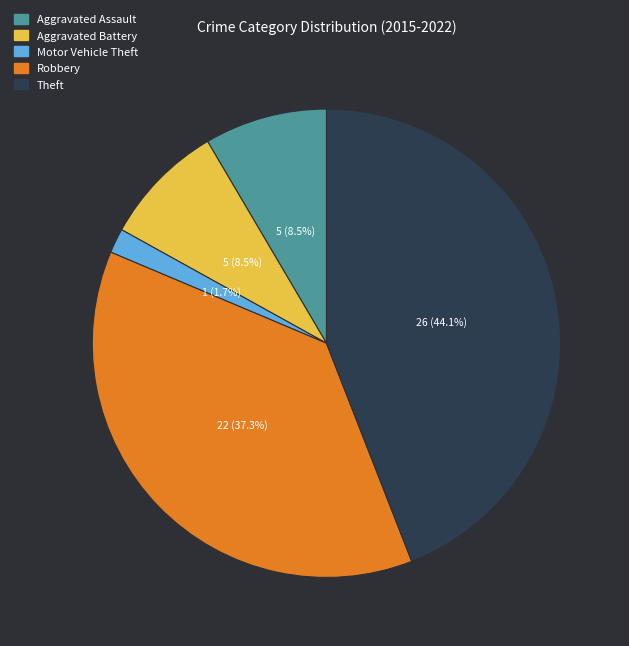

What percentage is NOT represented by Theft?

55.9%